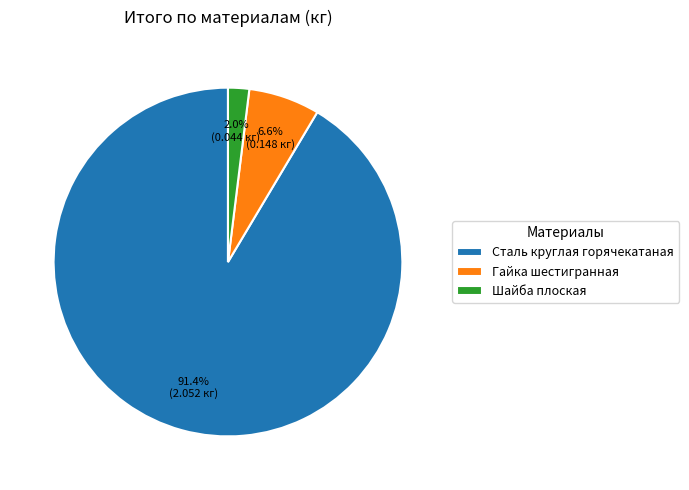

Do Сталь круглая горячекатаная and Гайка шестигранная together represent more than half of the pie?

Yes